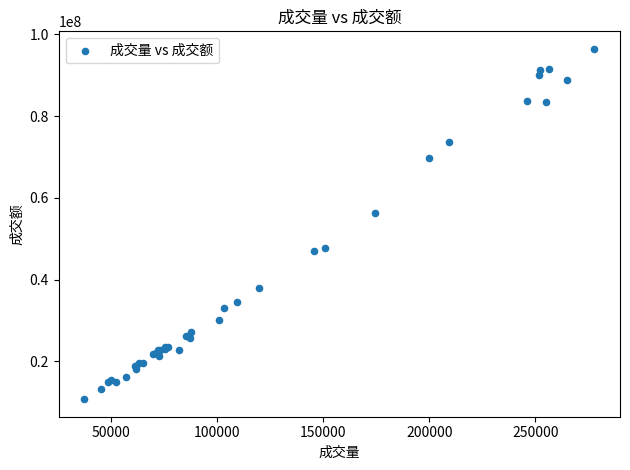

What Y value in the scatter plot is closest to 53621236?

56341628